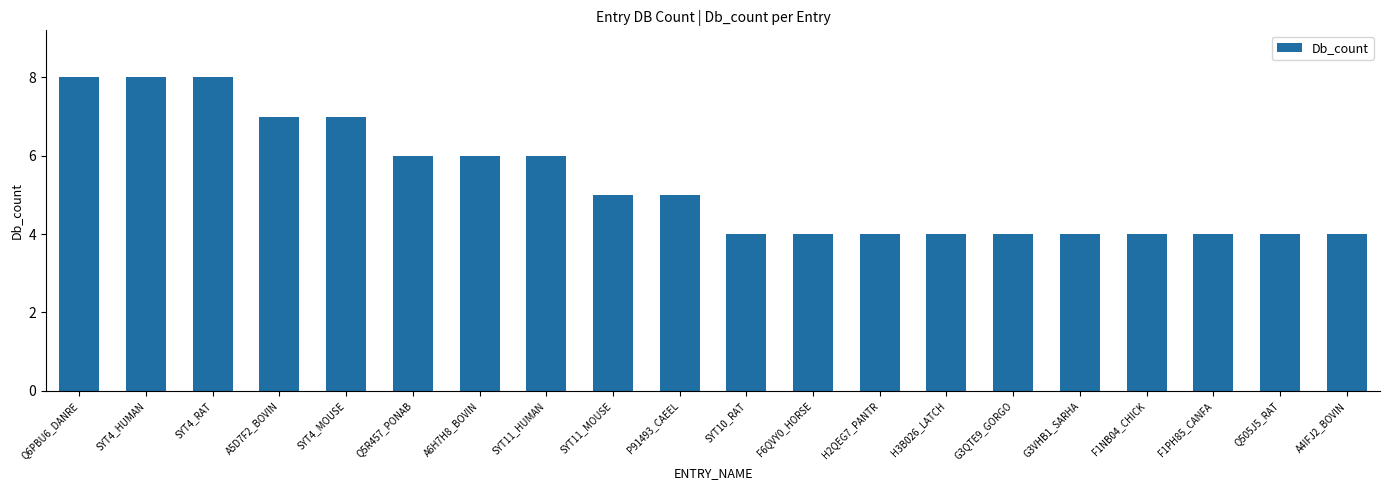

What is the greatest value displayed?

8